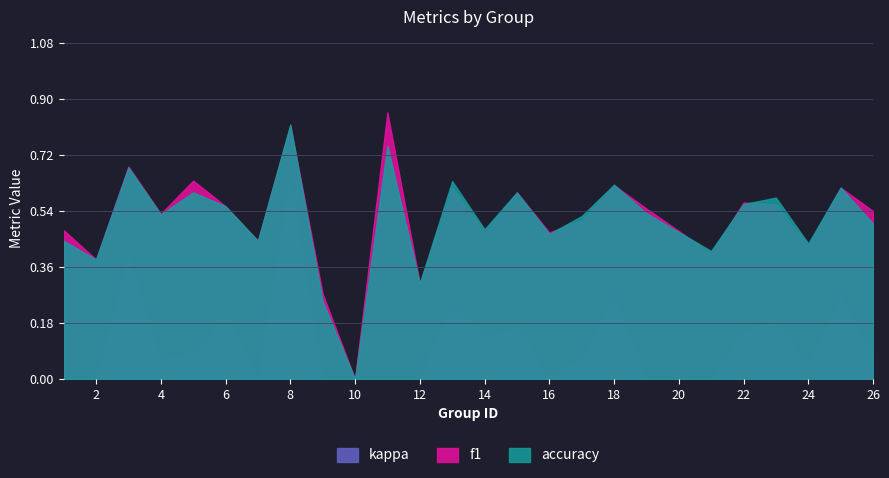

Does the chart have visible grid lines?

Yes